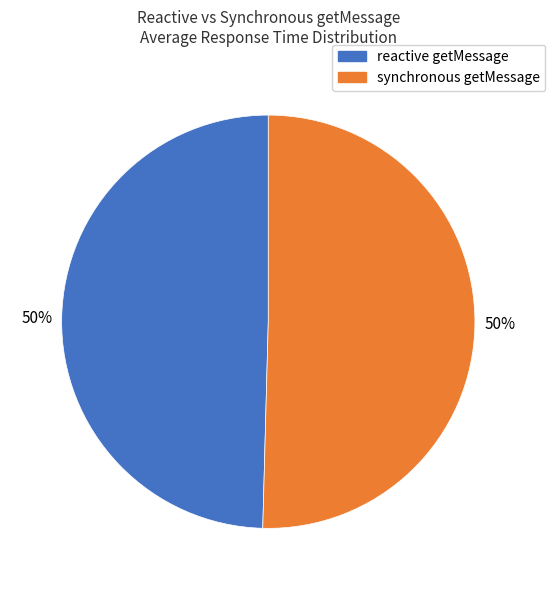

To the nearest percent, what is the average slice percentage?

50%